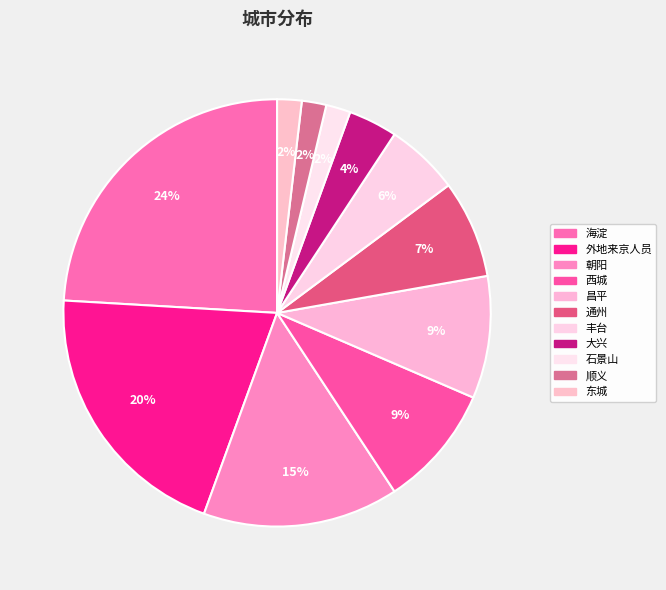

Which category has the smallest portion of the pie?

石景山